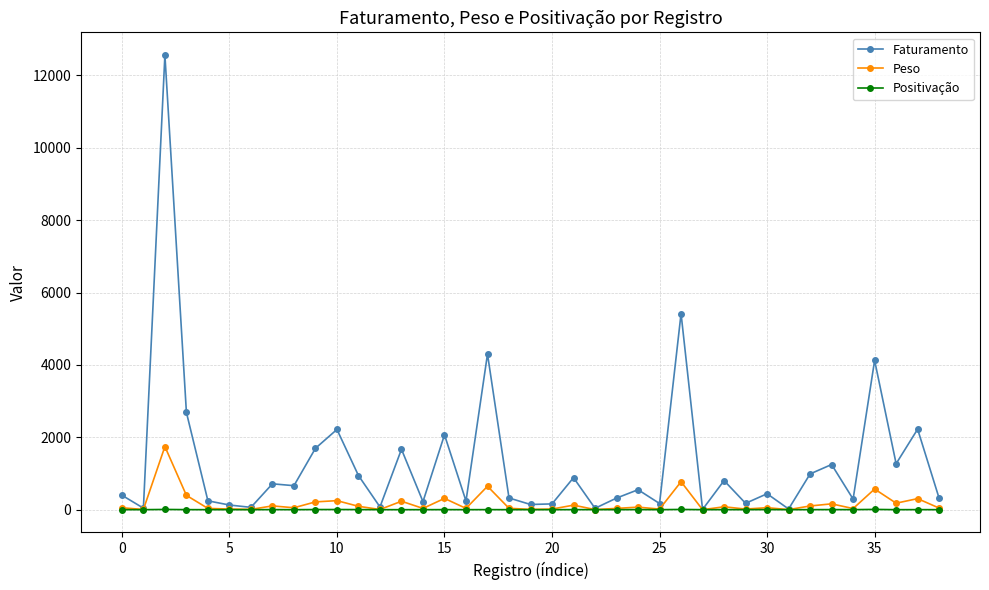

Count the Positivação values in the range 1 to 3.

34